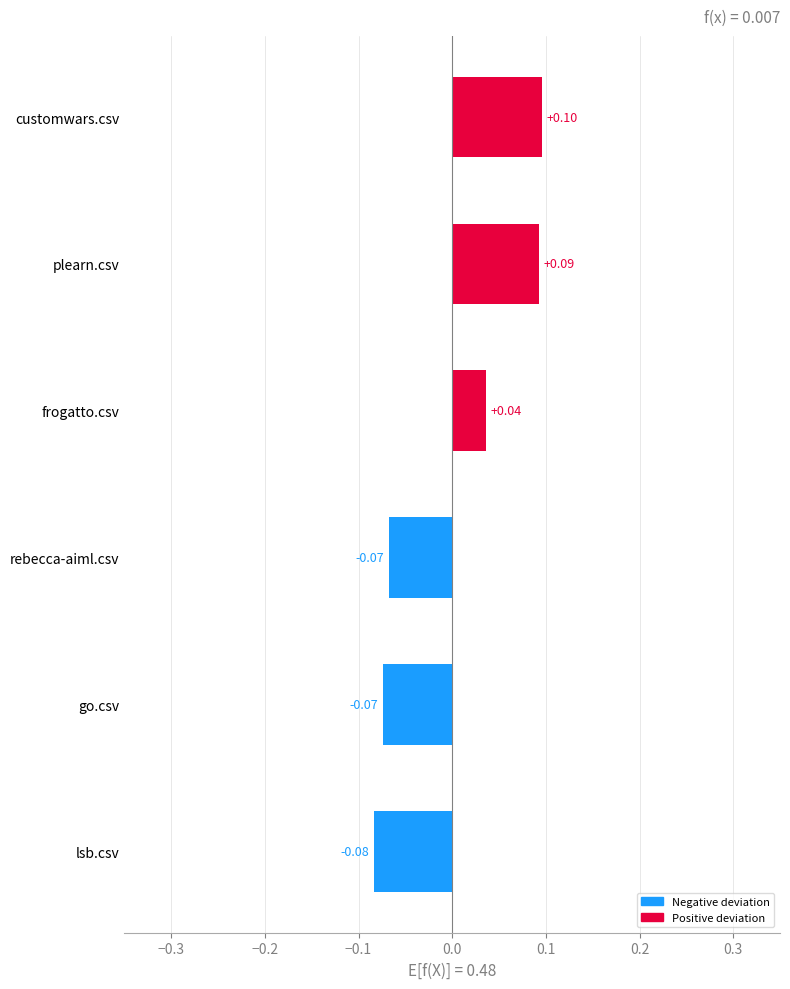

What position from the left is plearn.csv?

1